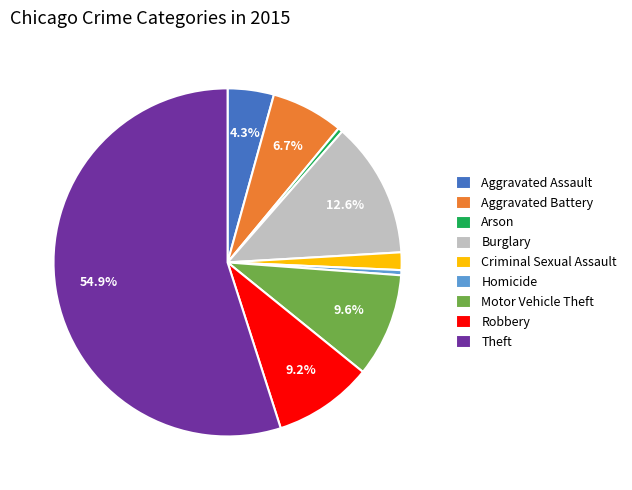

Is it true that Robbery is 9% of the pie?

True